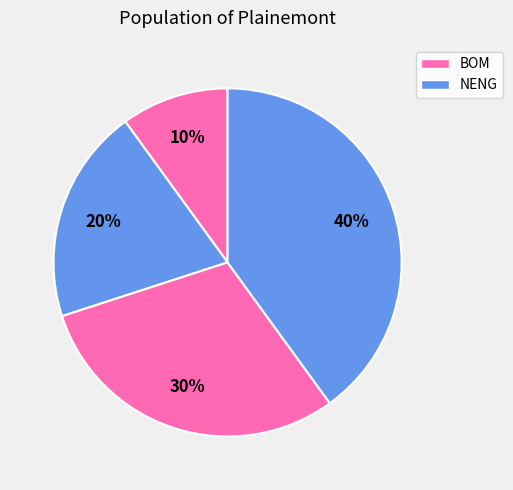

Count the number of slices in the pie.

4